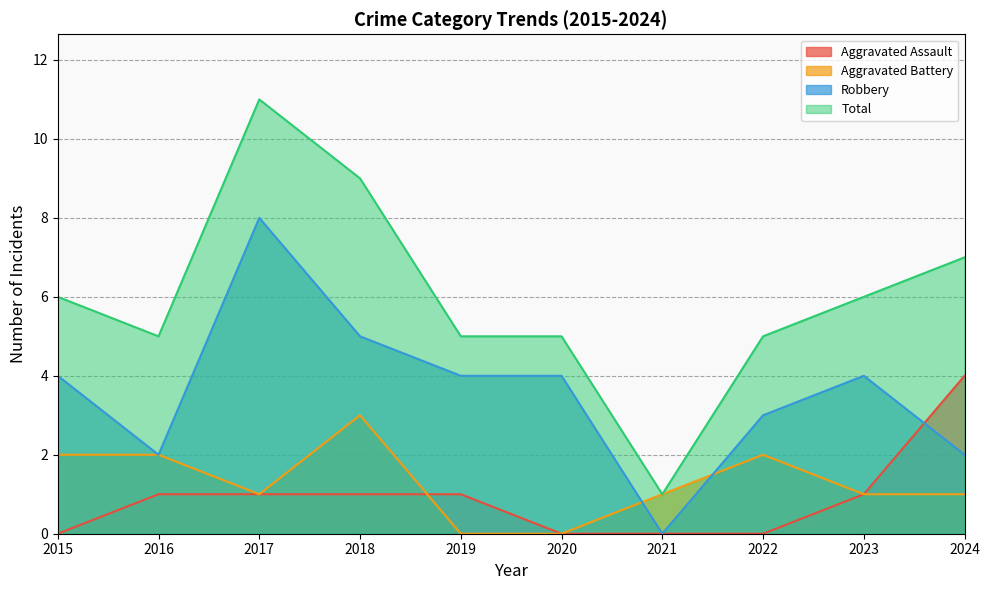

Reading left to right, transcribe all the data shown in this chart.

Aggravated Assault: 2015=0	2016=1	2017=1	2018=1	2019=1	2020=0	2021=0	2022=0	2023=1	2024=4
Aggravated Battery: 2015=2	2016=2	2017=1	2018=3	2019=0	2020=0	2021=1	2022=2	2023=1	2024=1
Robbery: 2015=4	2016=2	2017=8	2018=5	2019=4	2020=4	2021=0	2022=3	2023=4	2024=2
Total: 2015=6	2016=5	2017=11	2018=9	2019=5	2020=5	2021=1	2022=5	2023=6	2024=7